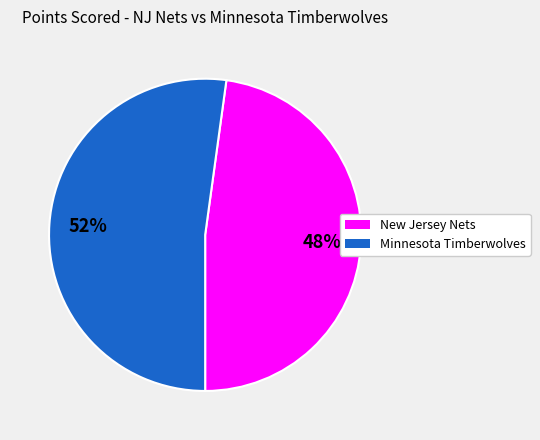

What is the largest slice in the pie chart?

Minnesota Timberwolves